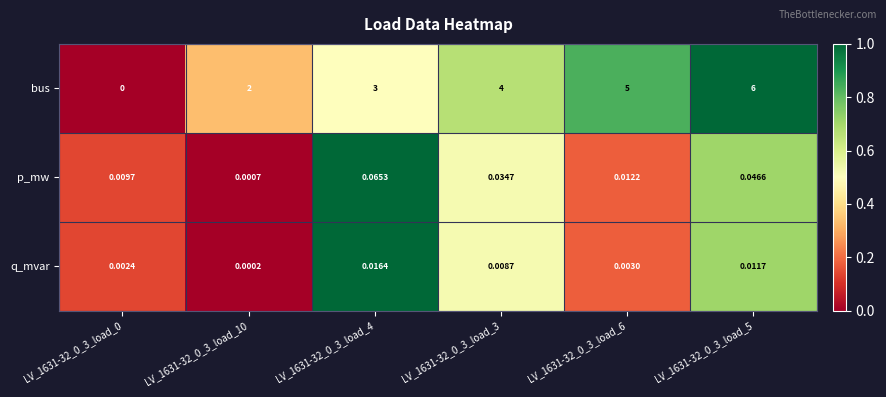

What is the difference between the highest and lowest values at LV_1631-32_0_3_load_4?

3.0